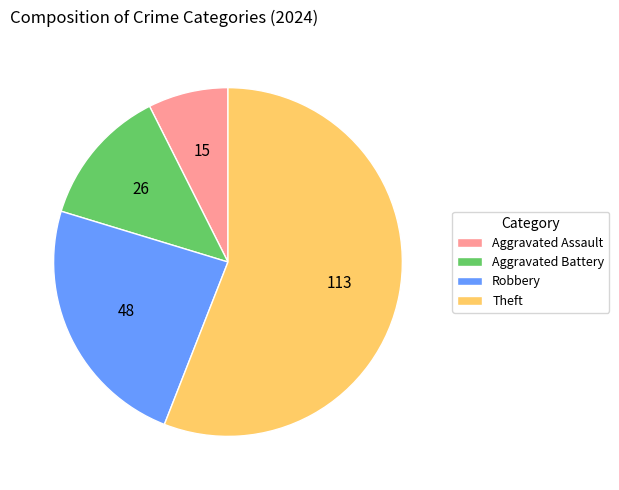

Which slice represents more than half of the pie?

Theft